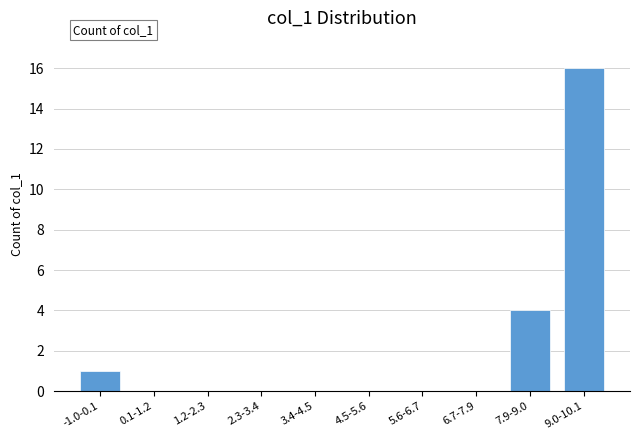

Reading left to right, what are all the values shown in this chart?

-1.0-0.1=1	0.1-1.2=0	1.2-2.3=0	2.3-3.4=0	3.4-4.5=0	4.5-5.6=0	5.6-6.7=0	6.7-7.9=0	7.9-9.0=4	9.0-10.1=16